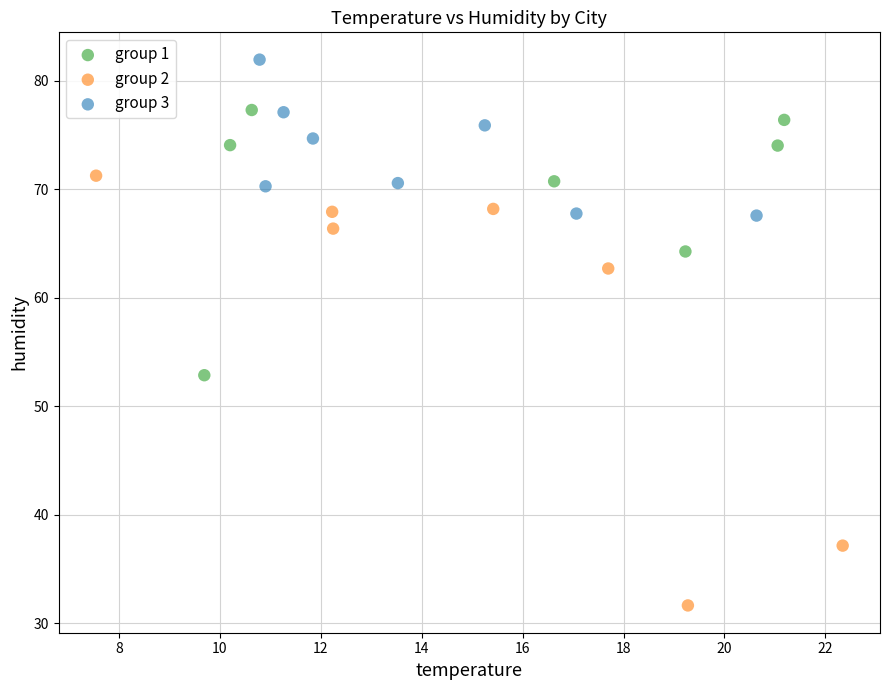

Which series reaches the maximum Y coordinate?

group 3